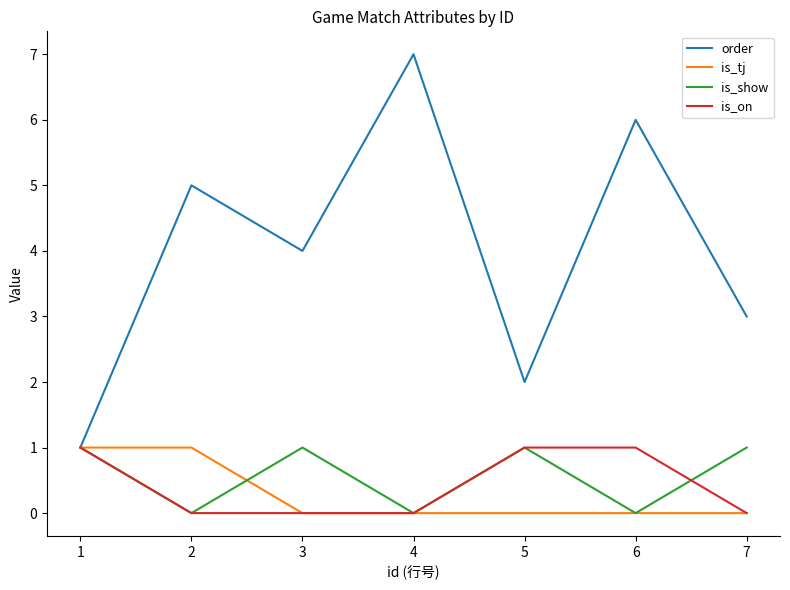

How many lines are shown in the chart?

4